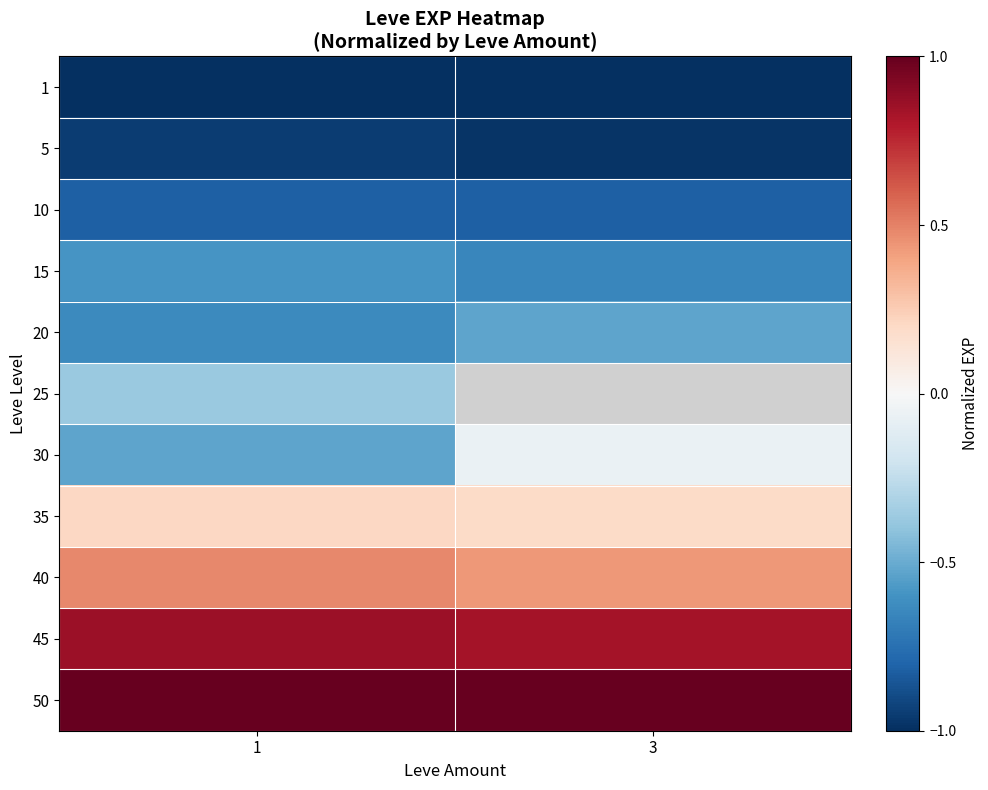

Which has a higher value, 3 or 1?

3